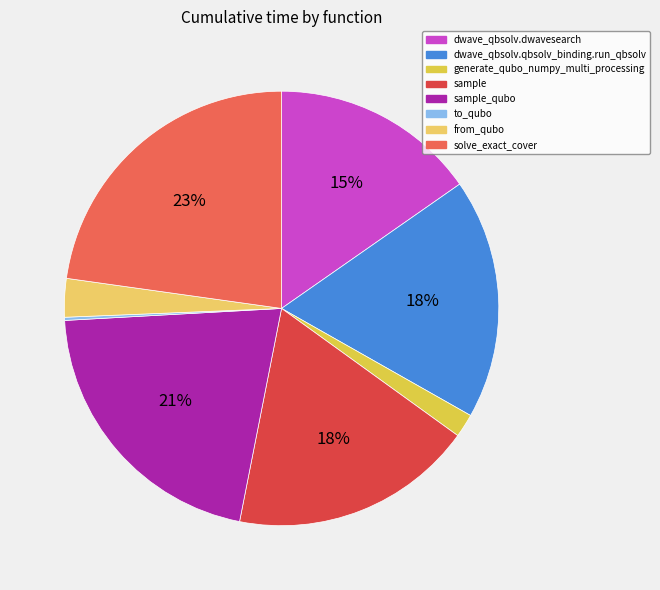

Do generate_qubo_numpy_multi_processing and sample_qubo together represent more than half of the pie?

No